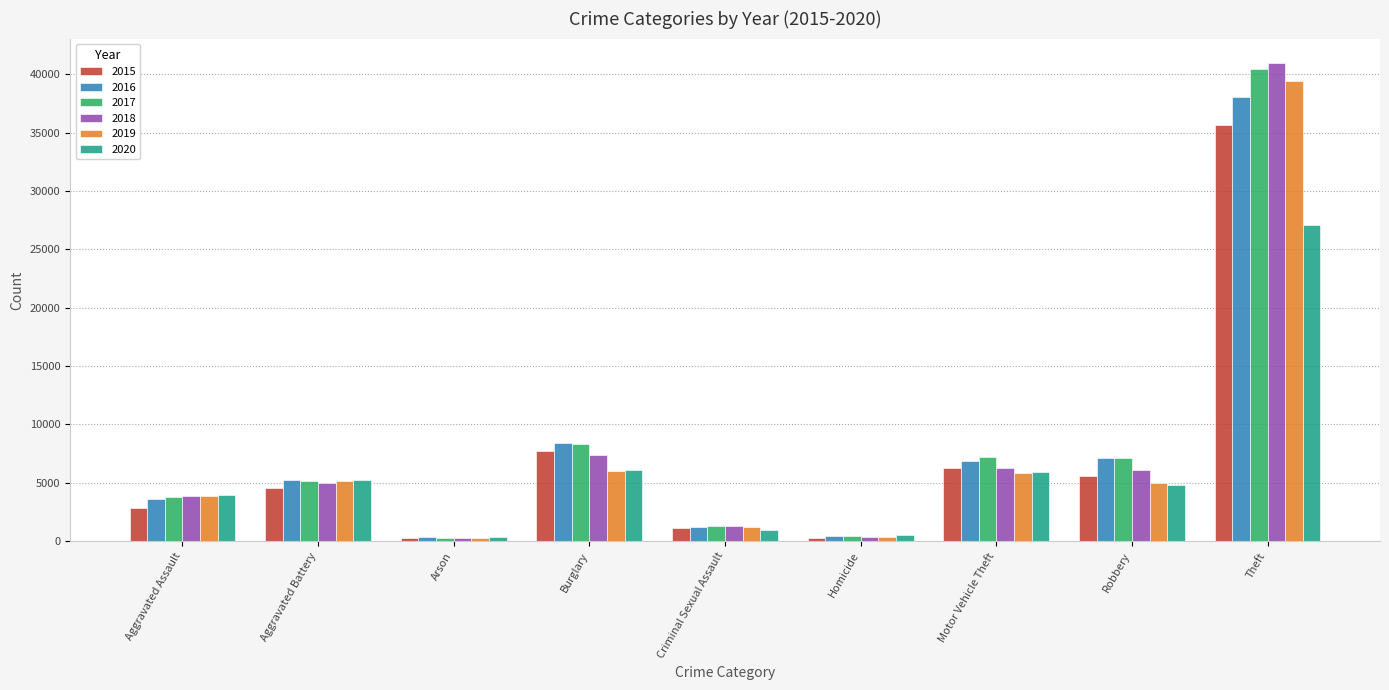

The value of 2020 at Aggravated Battery is 8782. True or false?

False